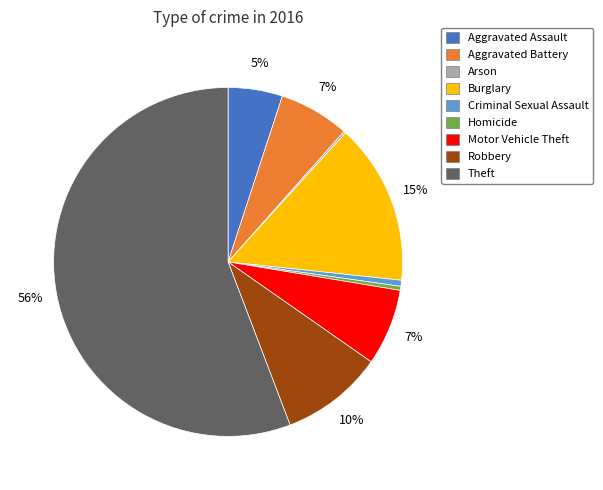

Is the sum of Theft and Aggravated Battery greater than half?

Yes